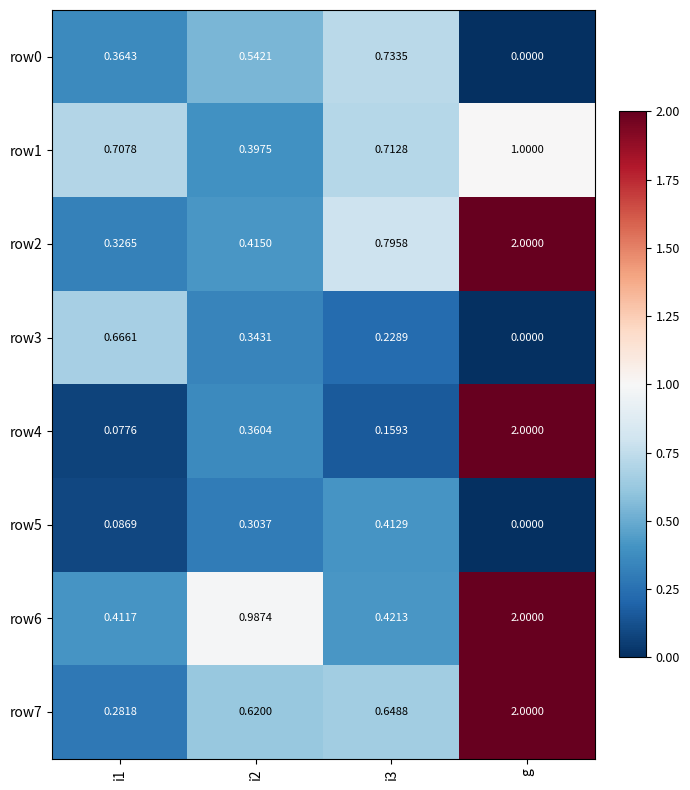

At which label is row3 closest to 0?

g